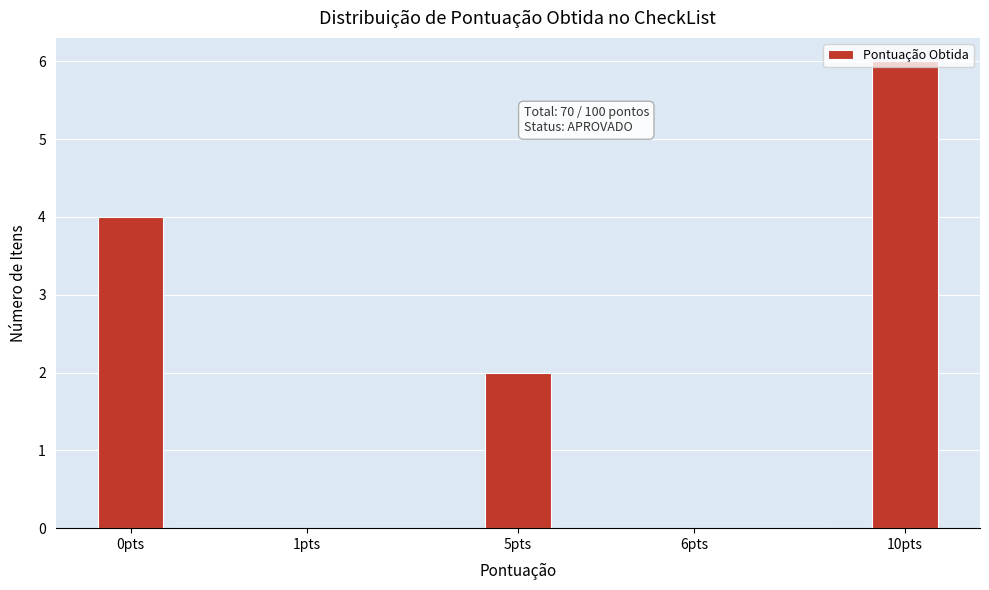

What is the change in value from 1pts to 10pts?

+6